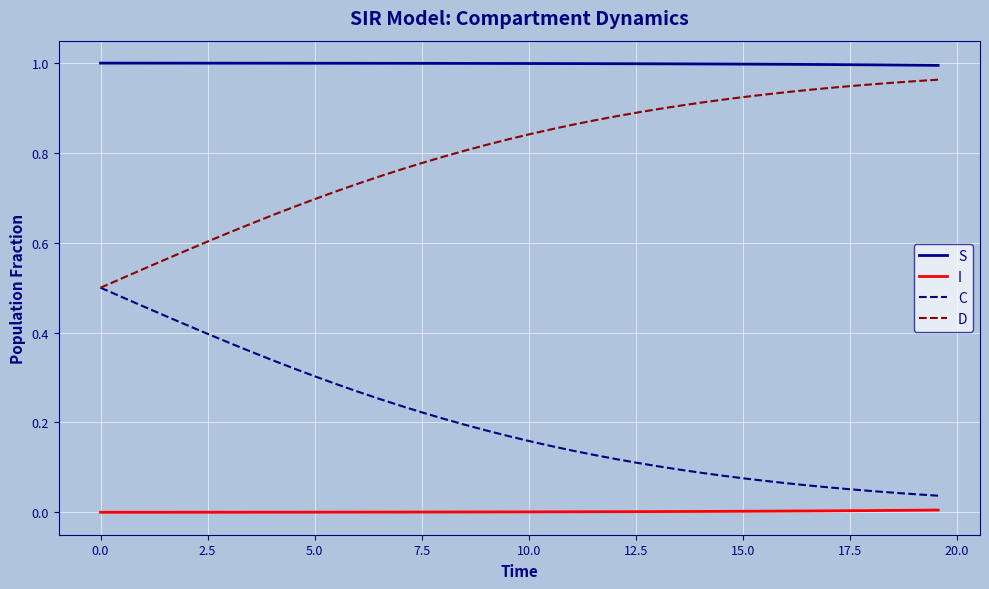

How many lines are shown in the chart?

4